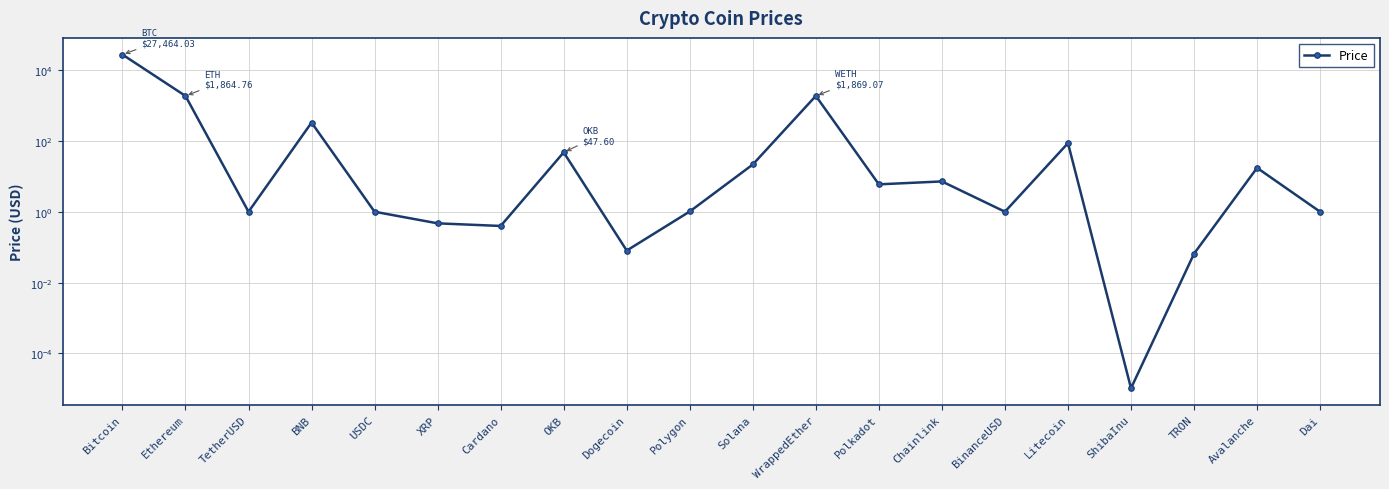

What is the change in value from Dogecoin to Chainlink?

+7.1